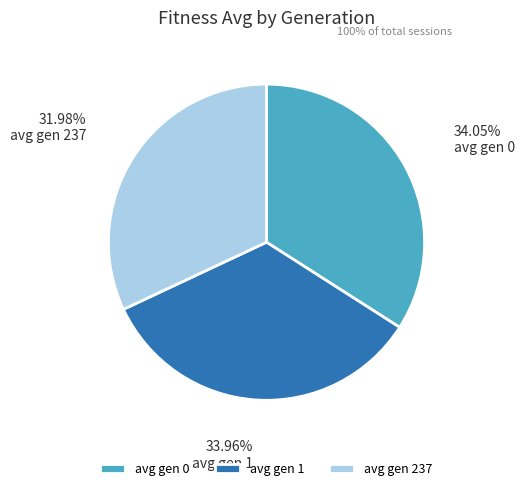

What is the smallest slice in the pie chart?

avg gen 237